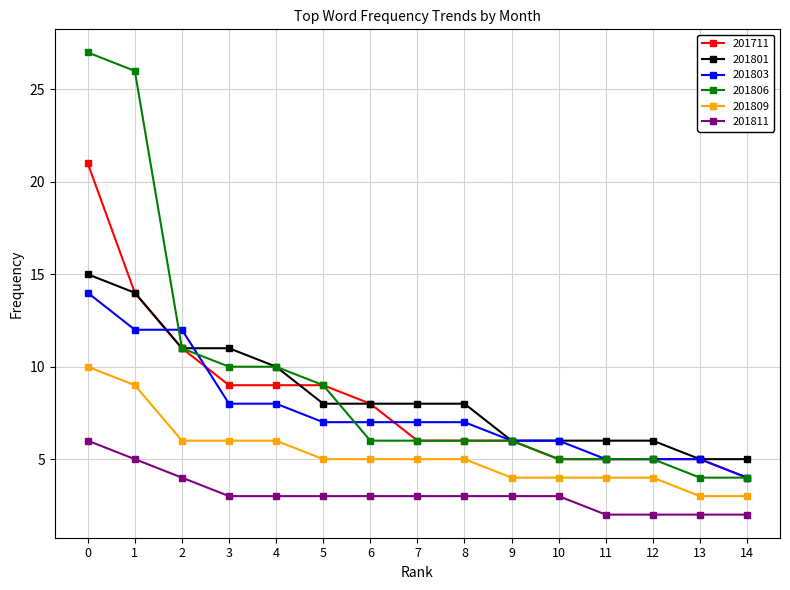

What is the minimum value for 201801?

5